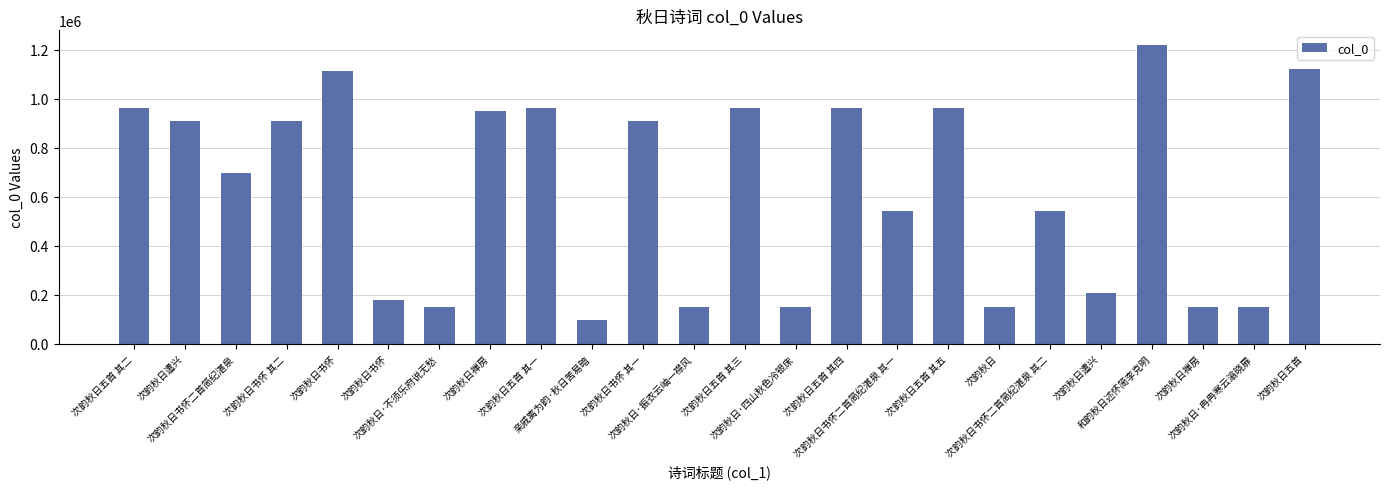

What is the change in value from 次韵秋日禅房 to 亲戚离为韵·秋日苦易暗?

-851749